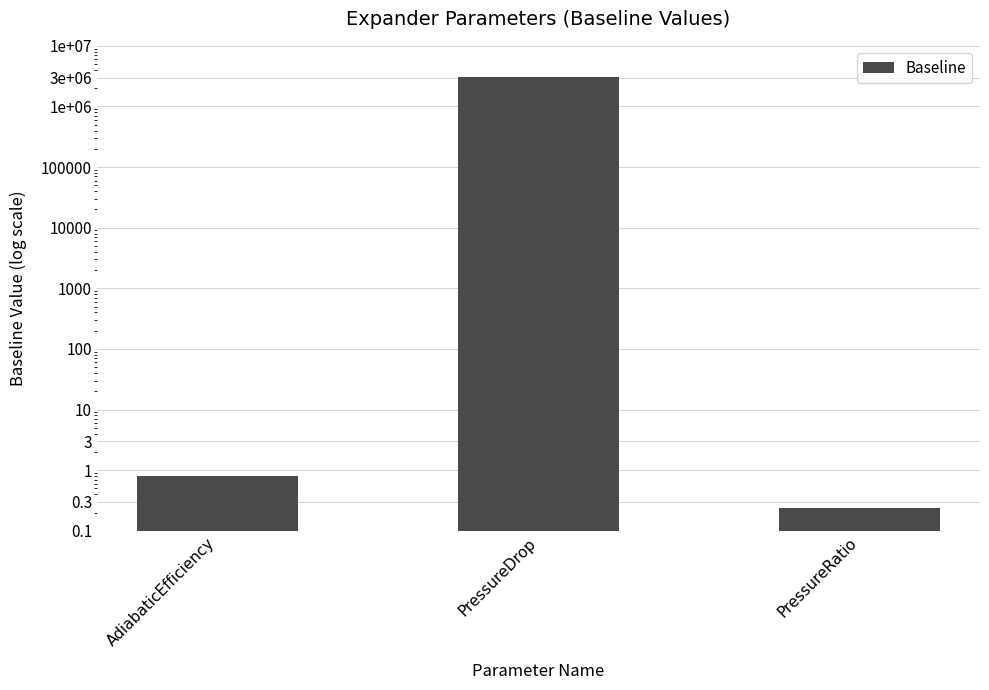

Are the bars grouped side by side (vs. stacked)?

No